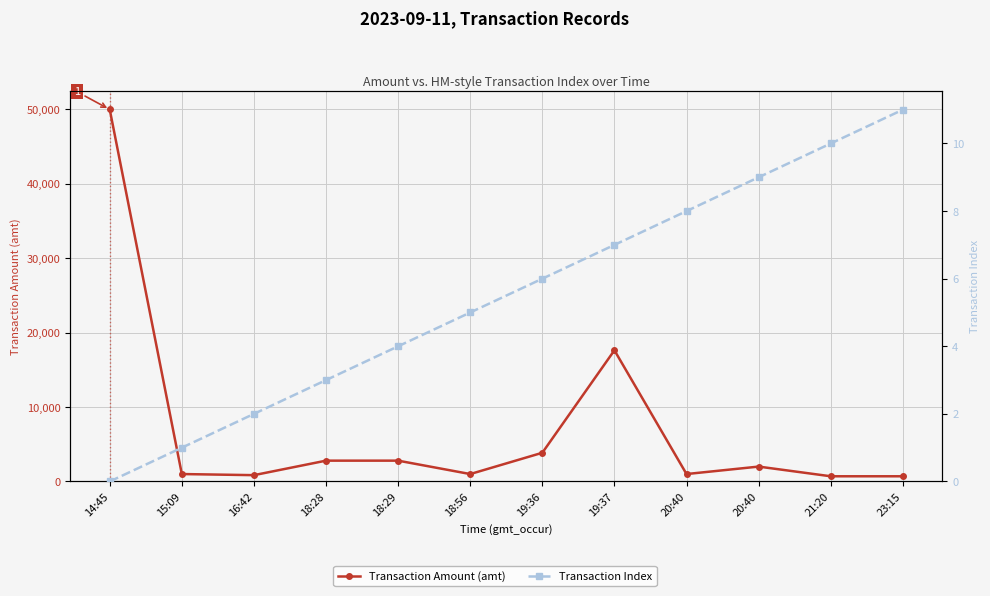

The Transaction Amount (amt) series shows 50000 at 14:45. True or false?

True